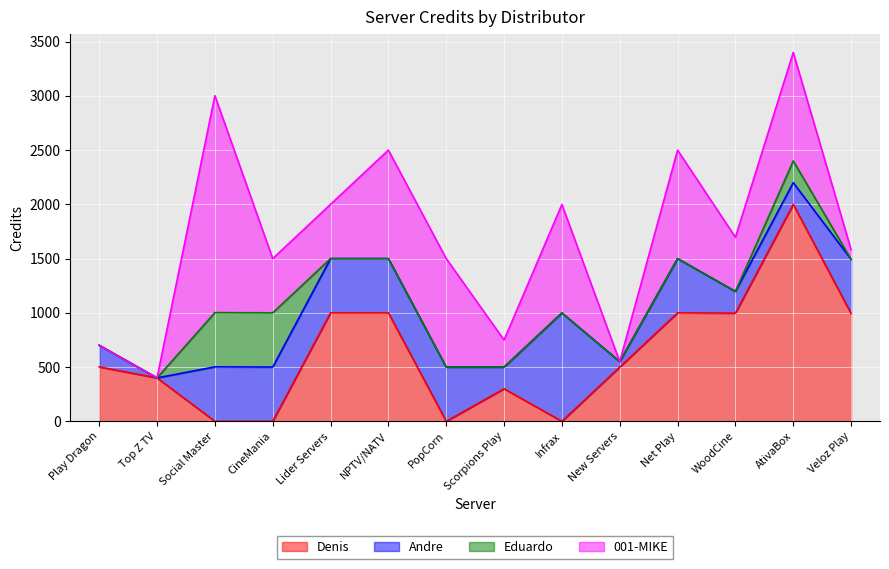

Does the chart display data point markers on the line(s)?

No